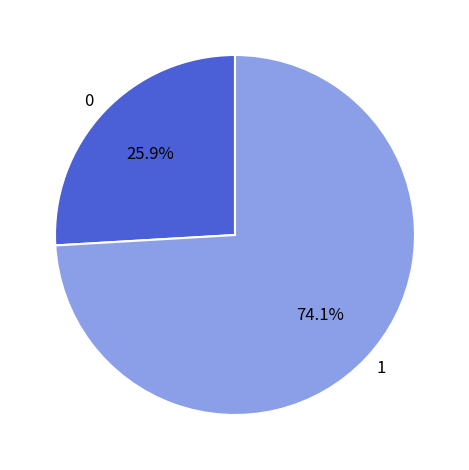

Approximately how many times larger is the value at 1 compared to 0?

2.9